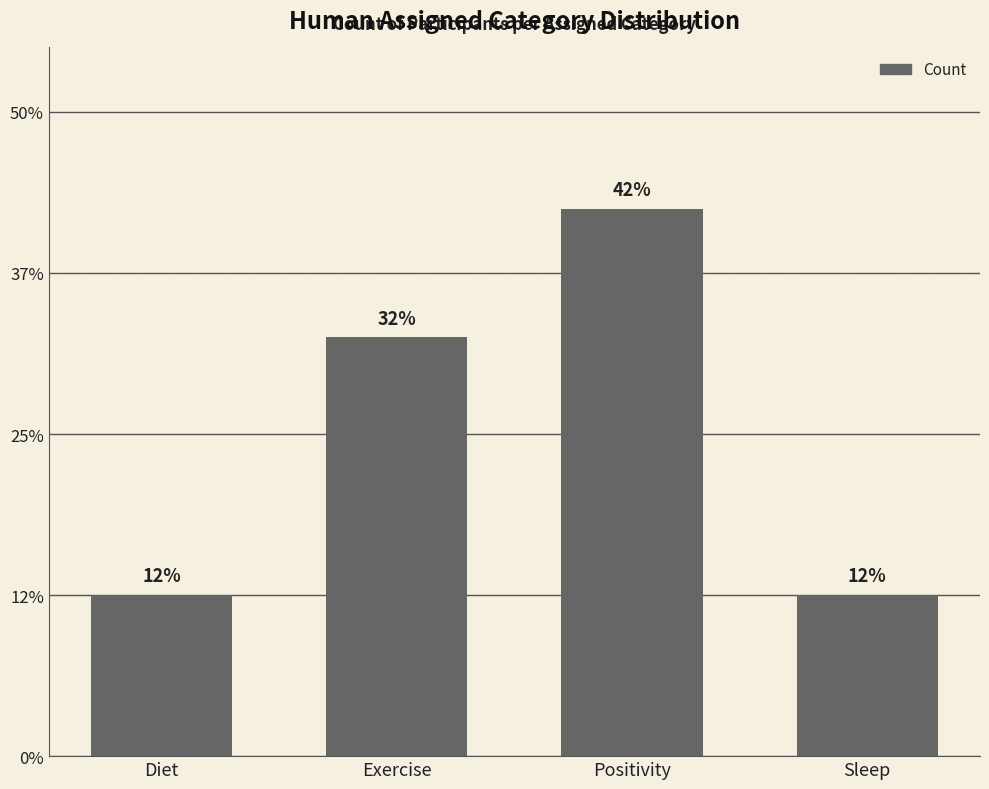

Does the chart contain any negative values?

No